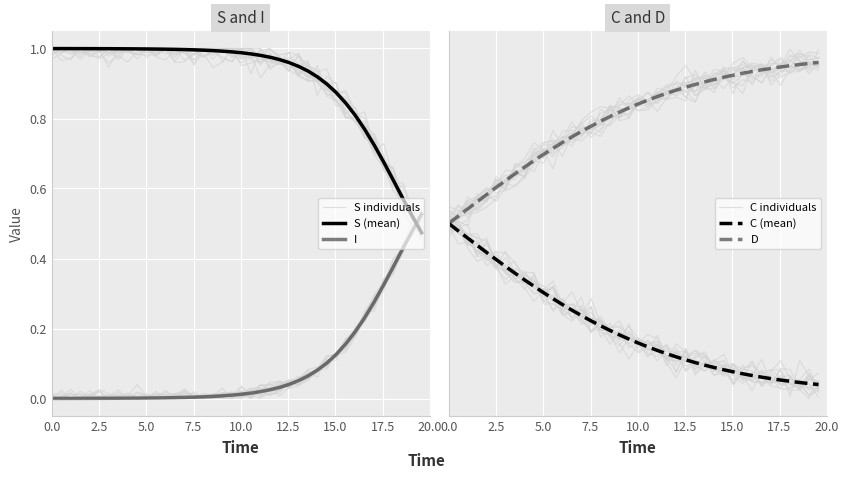

What are all the series names shown in the legend?

S individuals, S (mean), I, C individuals, C (mean), D